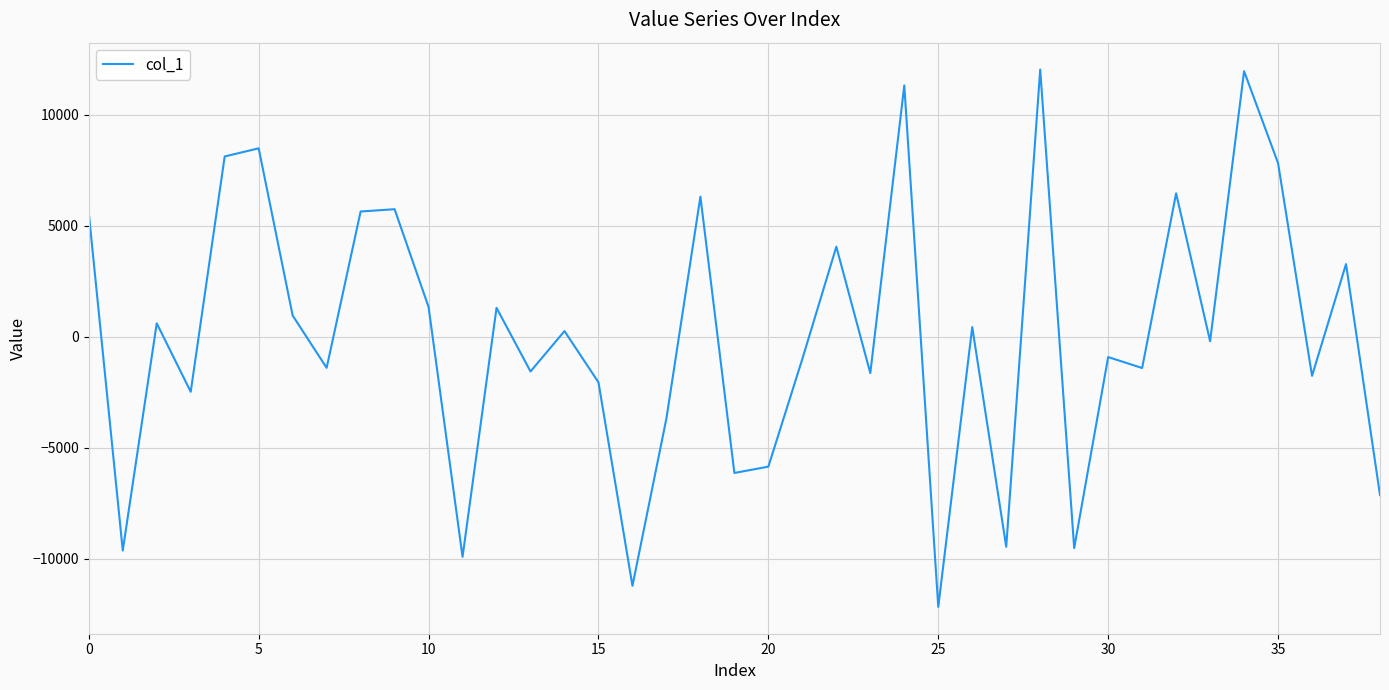

What is the difference between the maximum and minimum values?

24220.8